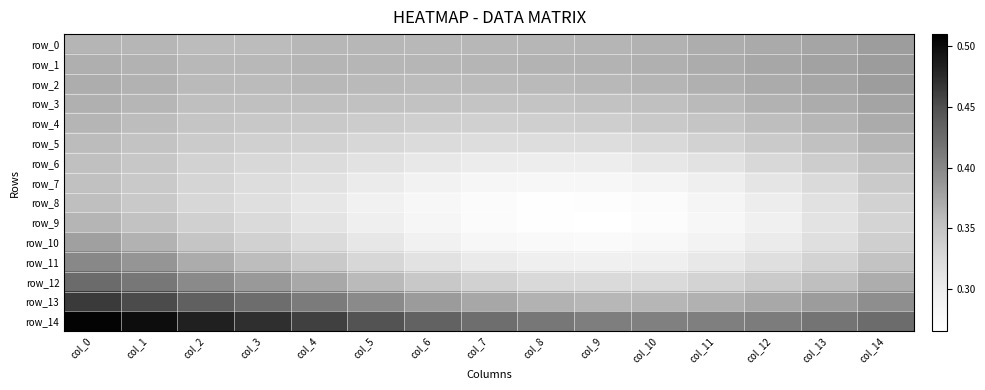

Between col_5 and col_7, which series saw the biggest shift?

row_11